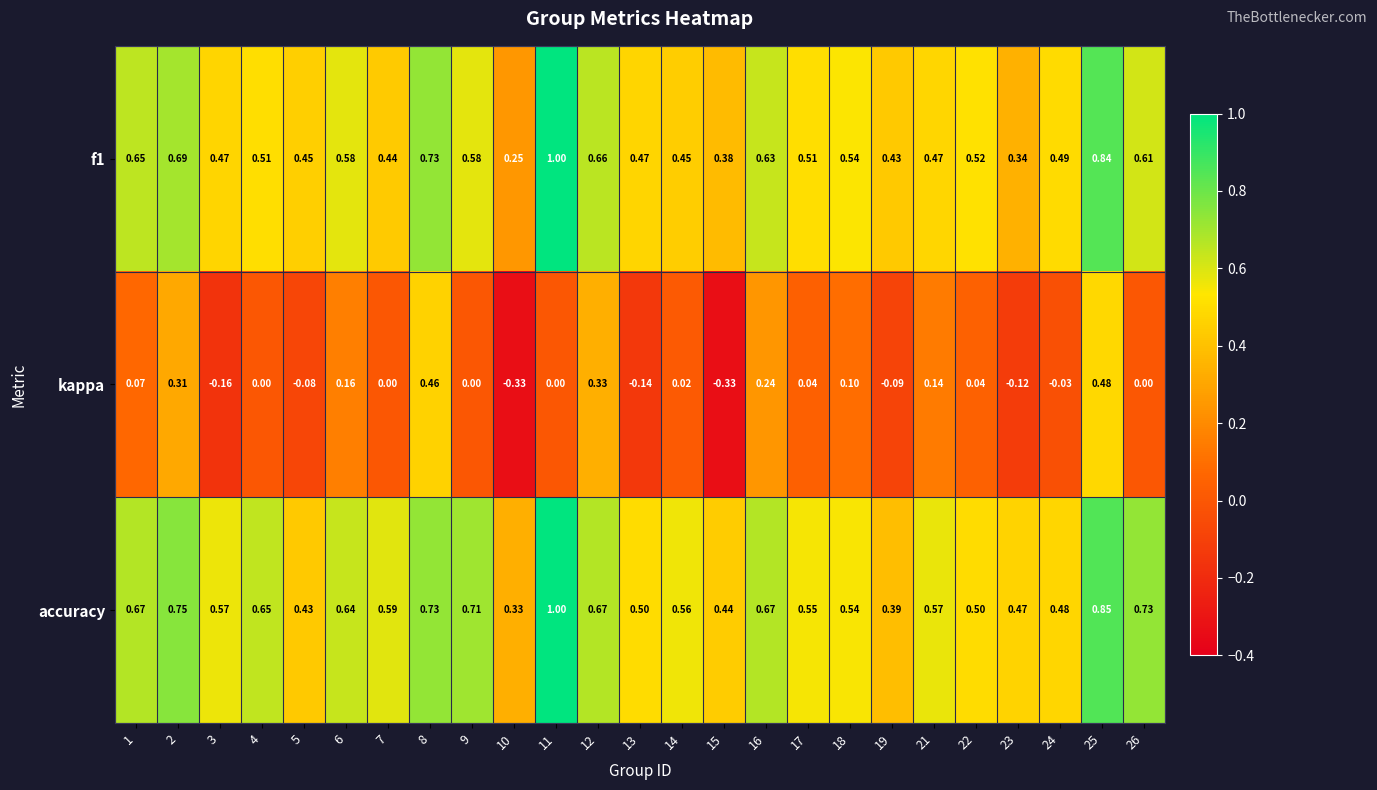

Which series changed the most between 7 and 14?

accuracy